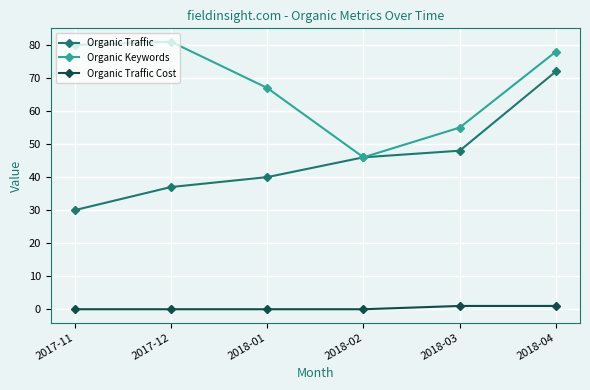

How many interior local peaks does the Organic Keywords series have?

1